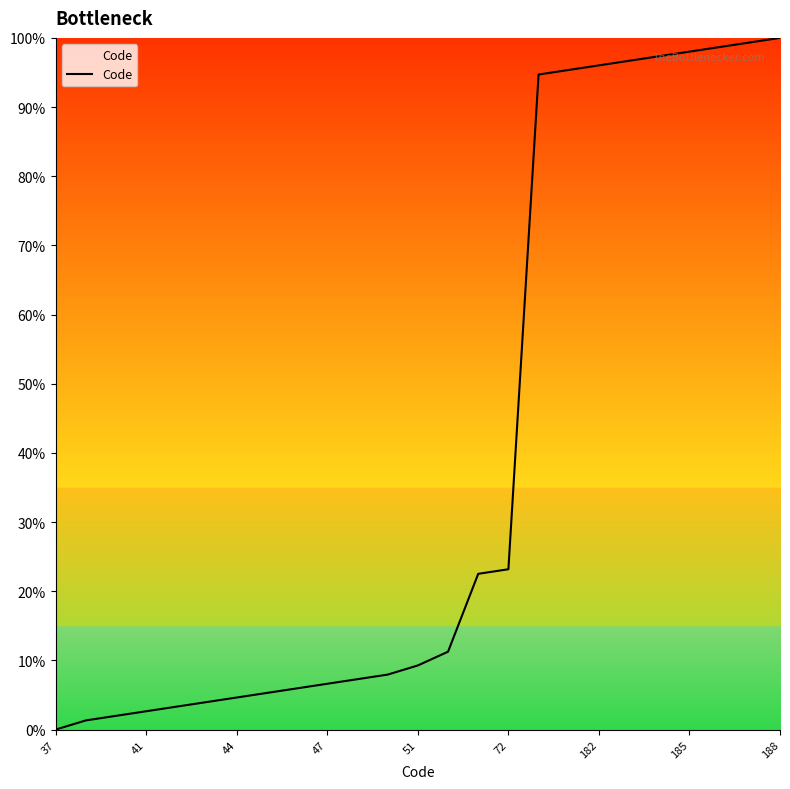

How many values are below 9?

12